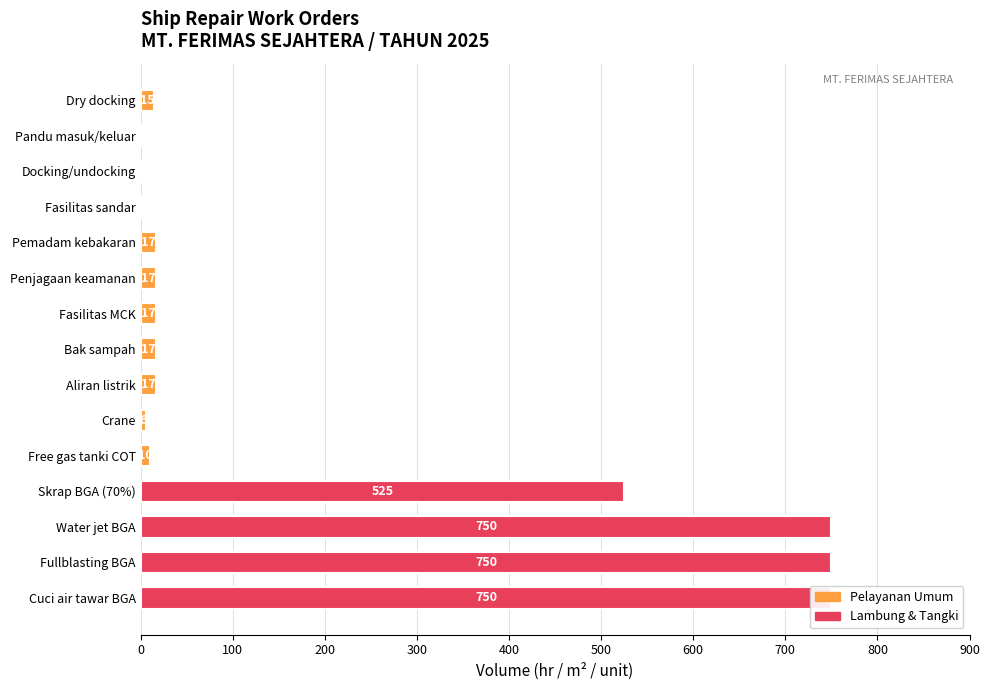

At how many categories does at least one series exceed 573?

3